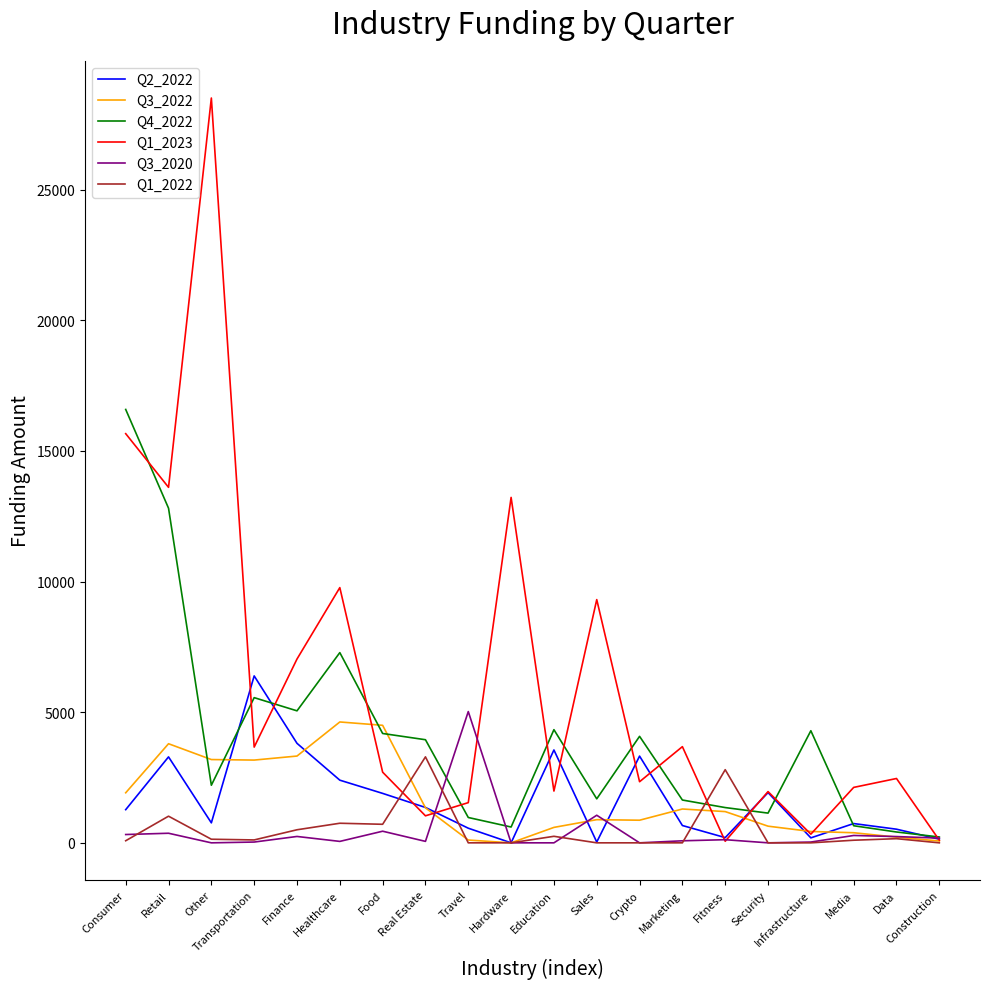

Which series has the largest total across all categories?

Q1_2023